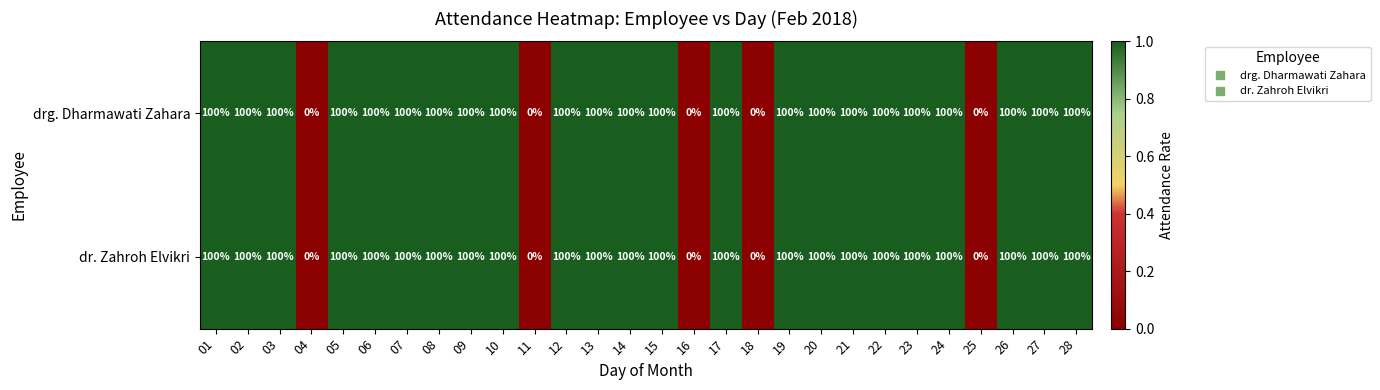

What is the difference between the second highest and second lowest values in the dr. Zahroh Elvikri series?

100